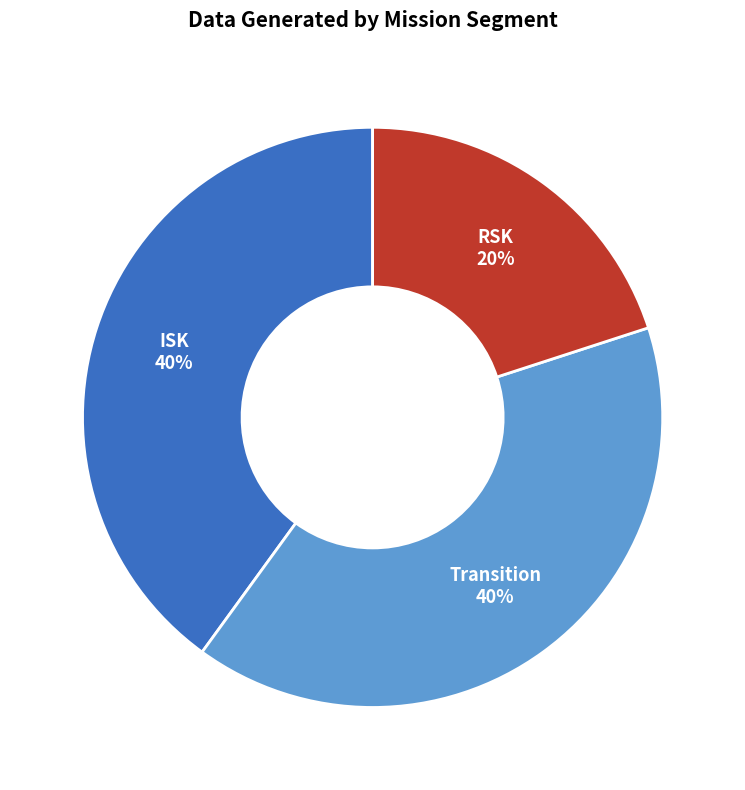

Combined, do ISK and RSK account for over 50%?

Yes